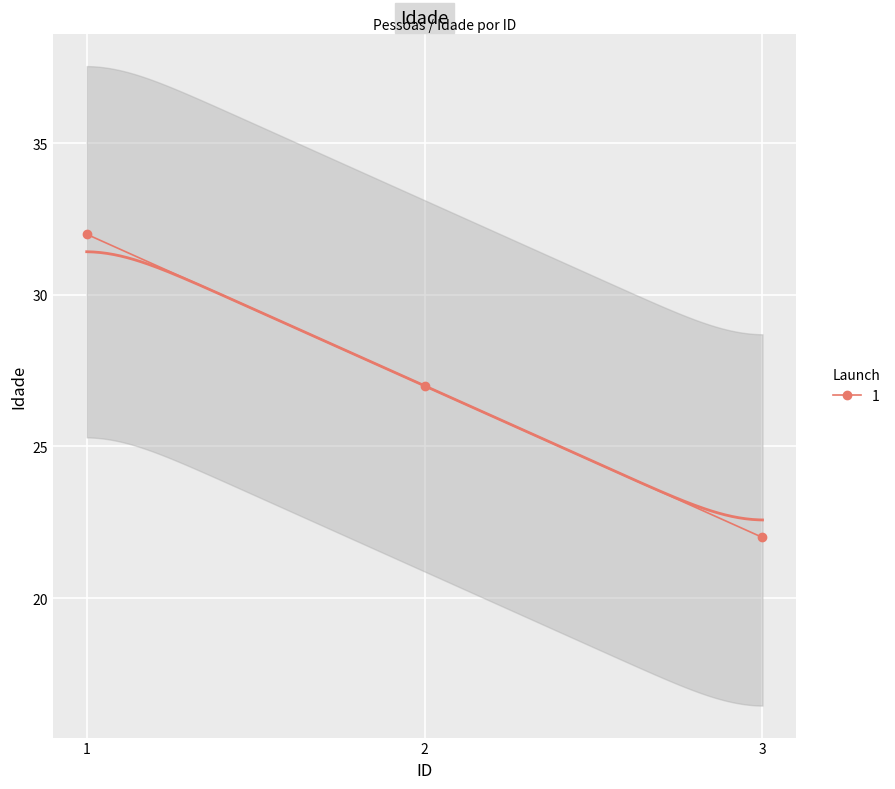

What is the average value?

27